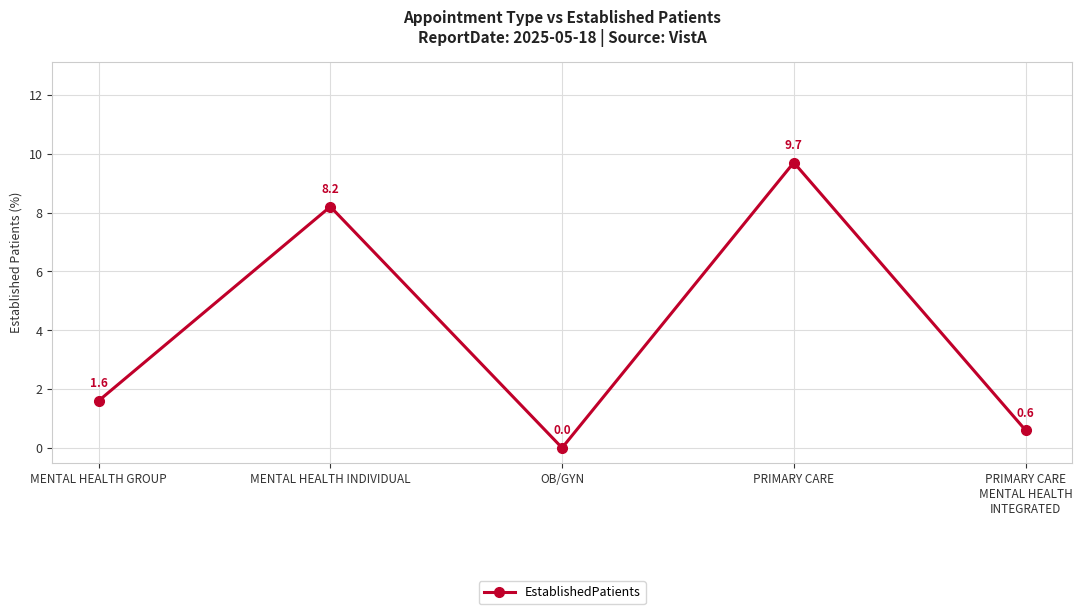

Between MENTAL HEALTH GROUP and MENTAL HEALTH INDIVIDUAL, which is larger?

MENTAL HEALTH INDIVIDUAL